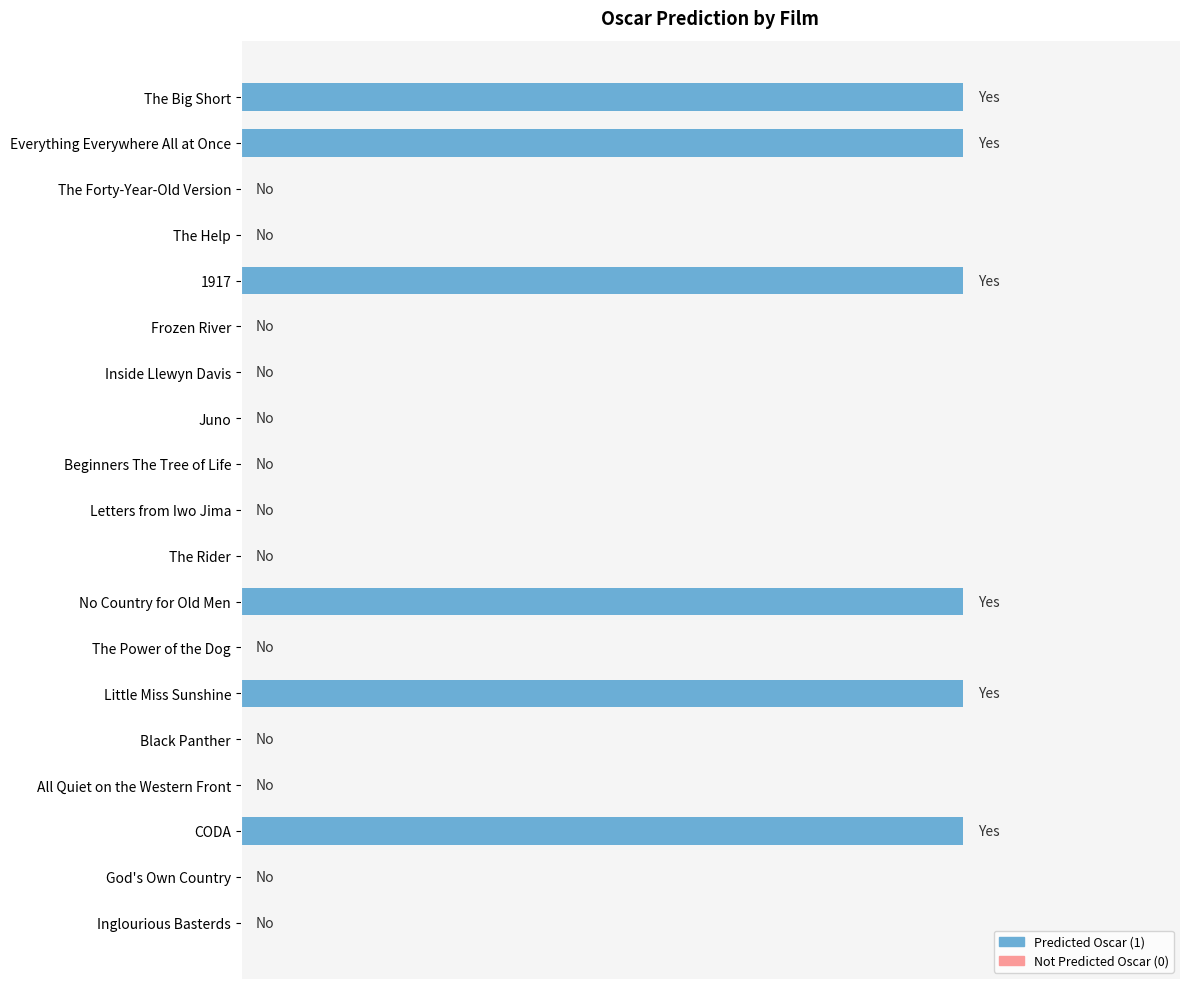

Are the bars horizontal?

Yes